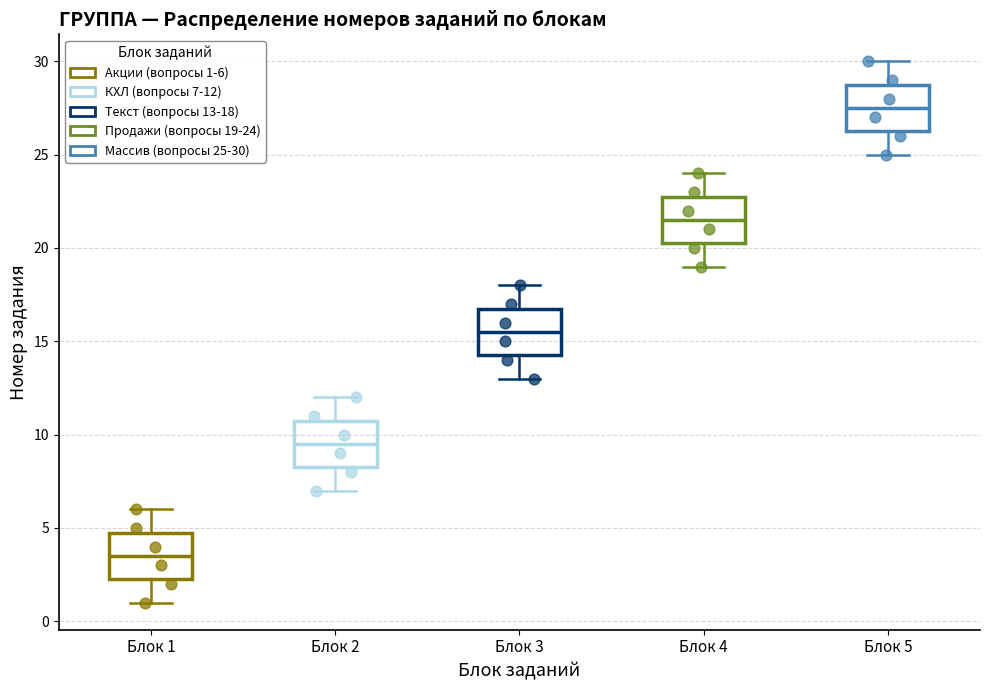

Where does the lower whisker of the box for Блок 1 end on the y-axis? The values are not printed on the chart, so give them approximately, as read against the axis.

1.0